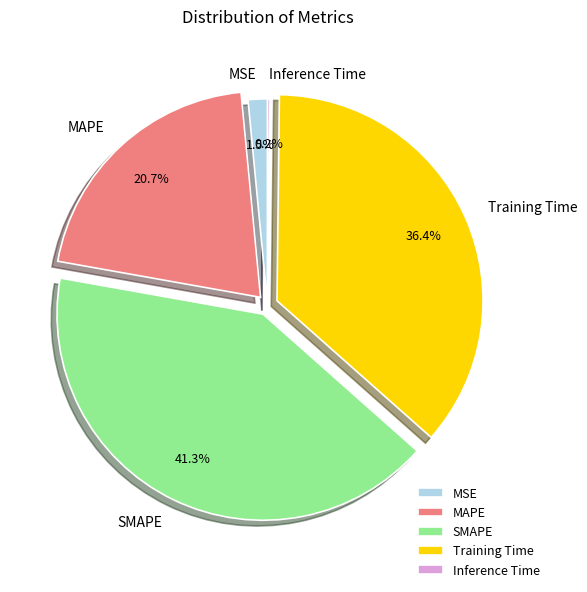

What percentage is NOT represented by MAPE?

79.3%